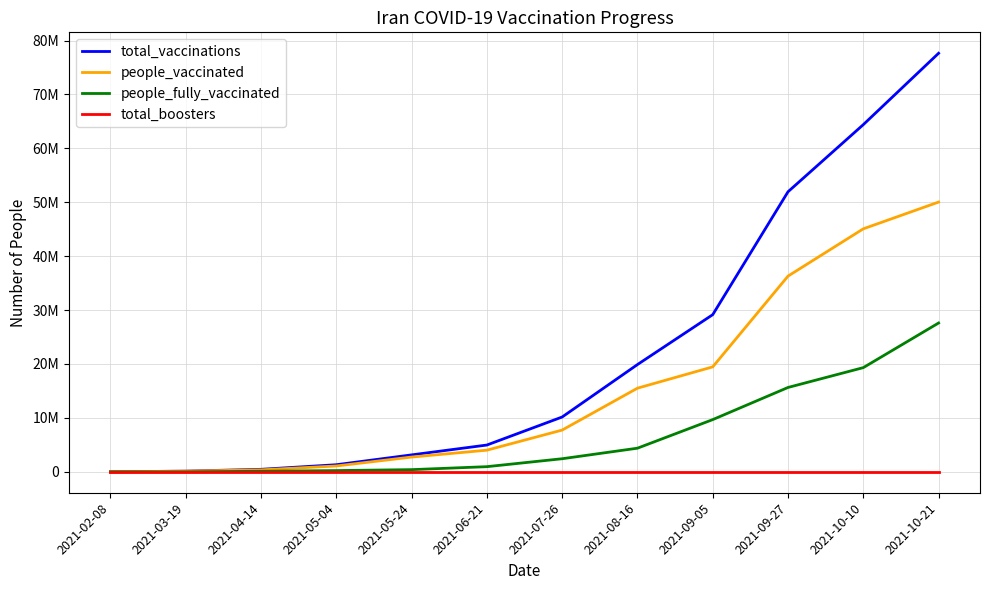

Does the chart display data point markers on the line(s)?

No